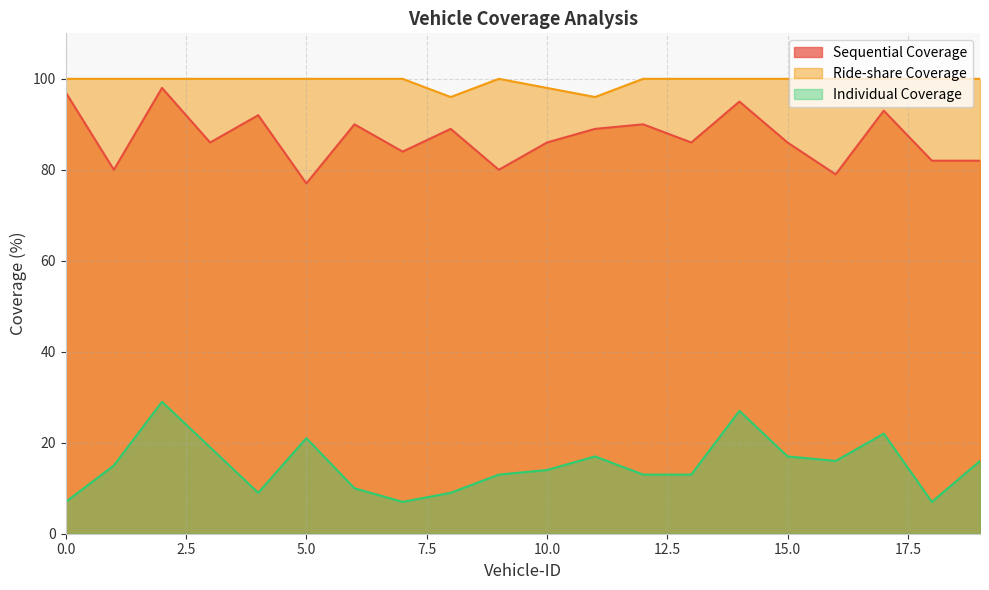

In Sequential Coverage, how many points are lower than both neighbors (excluding endpoints)?

7